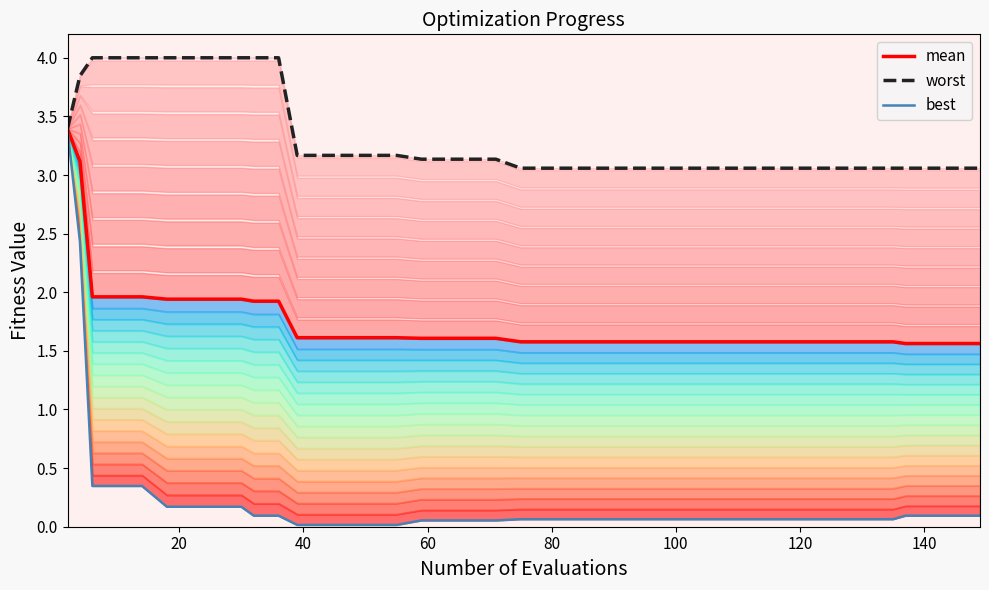

Rank the series by their maximum value, from highest to lowest.

worst, mean, best